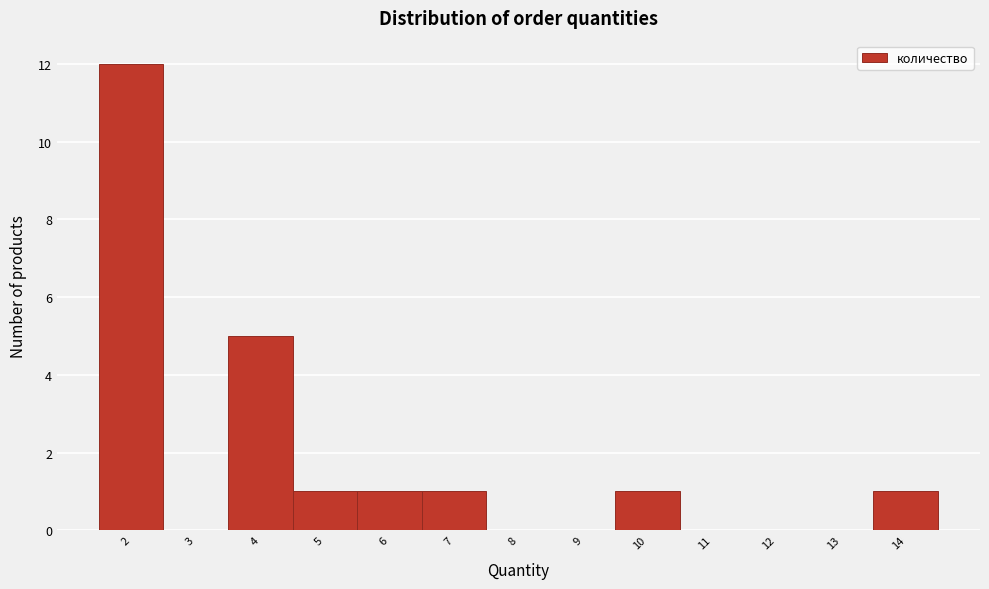

What is the height of the bar covering 13.5 to 14.5 on the x-axis? The values are not printed on the chart, so give them approximately, as read against the axis.

1